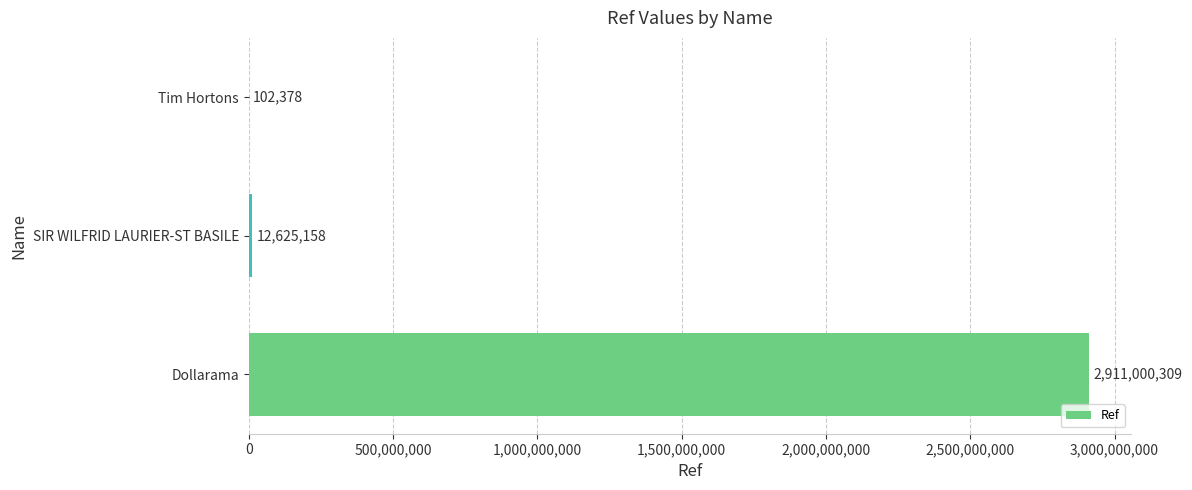

What value does the data have at Dollarama?

2911000309